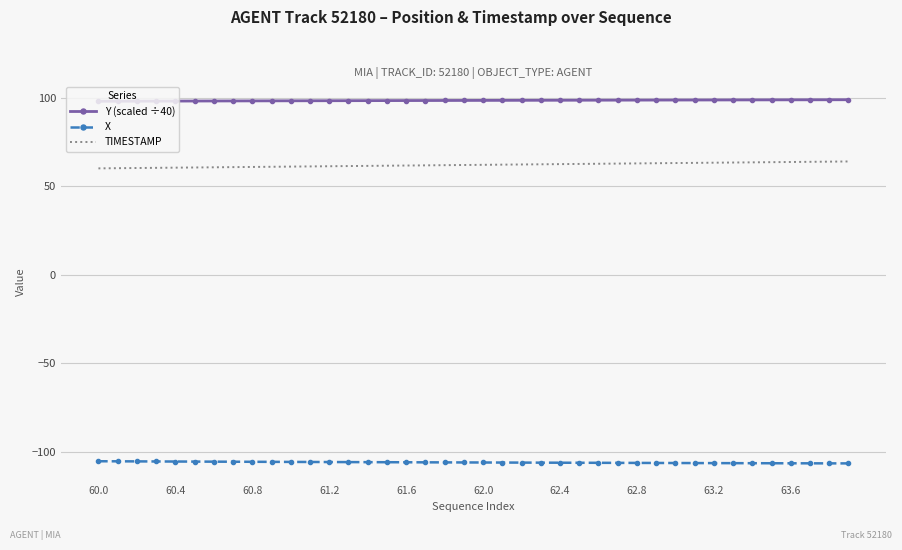

How many distinct data groups are displayed?

3